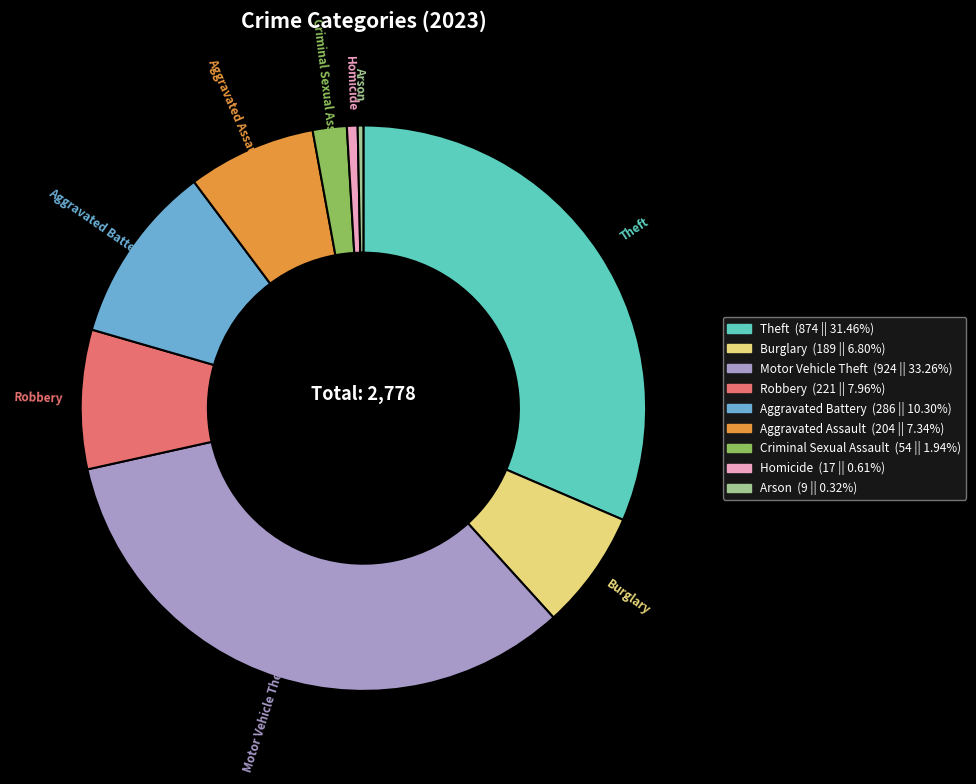

What is the largest slice in the pie chart?

Motor Vehicle Theft